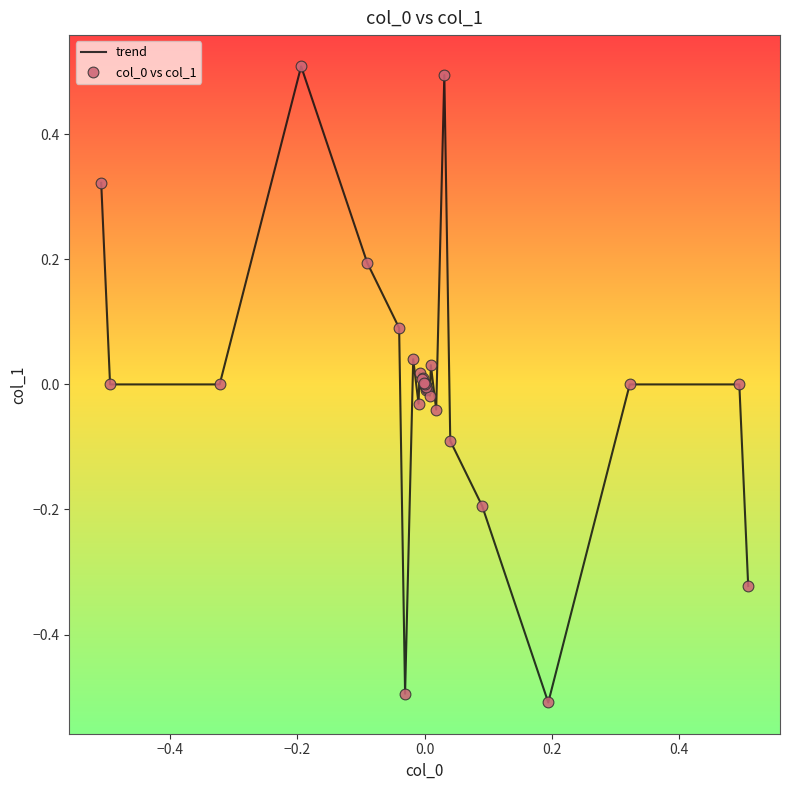

What is the difference between the maximum and minimum values?

1.0